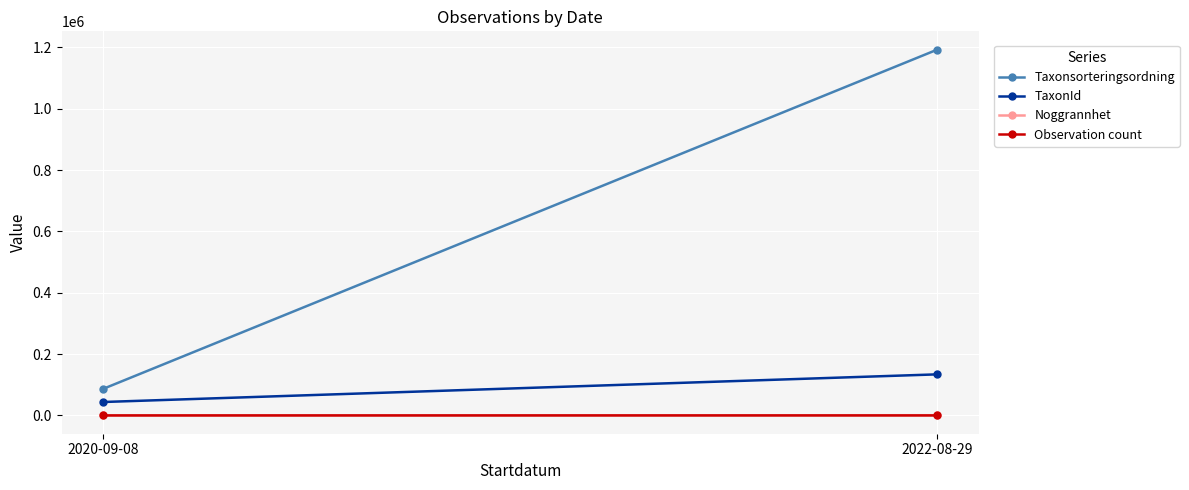

What is the sum of the TaxonId values at 2022-08-29 and 2020-09-08?

177711